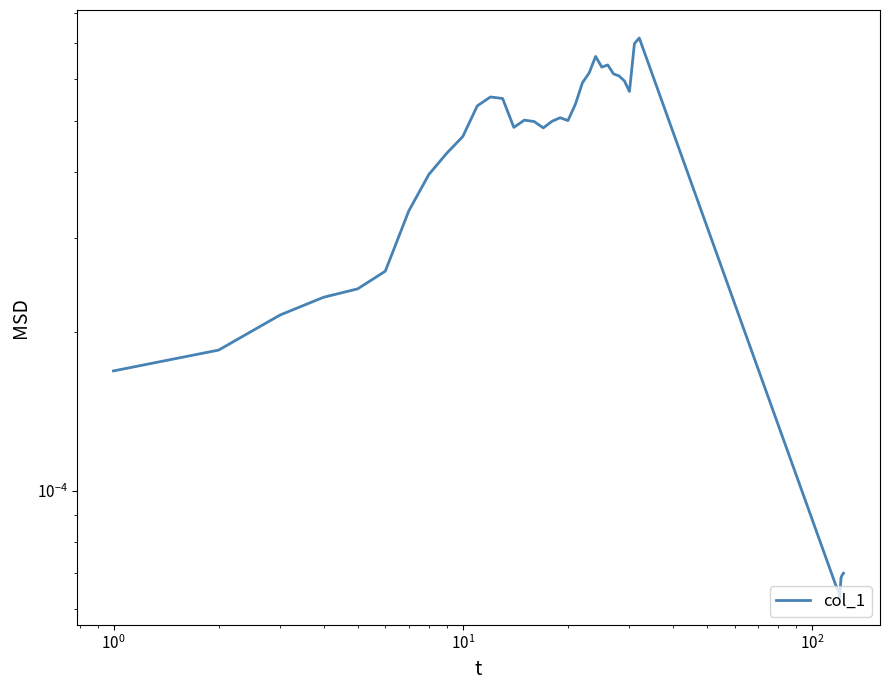

Is this an area chart (filled region under the line)?

No